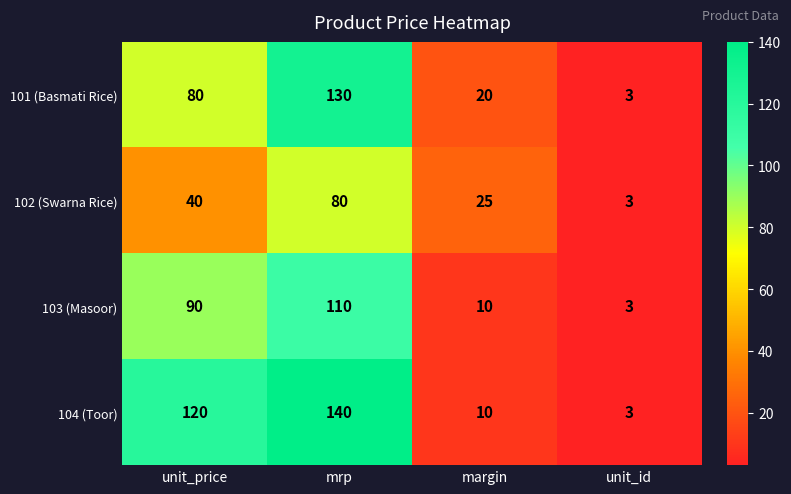

Reading left to right, transcribe all the data shown in this chart.

101 (Basmati Rice): unit_price=80	mrp=130	margin=20	unit_id=3
102 (Swarna Rice): unit_price=40	mrp=80	margin=25	unit_id=3
103 (Masoor): unit_price=90	mrp=110	margin=10	unit_id=3
104 (Toor): unit_price=120	mrp=140	margin=10	unit_id=3